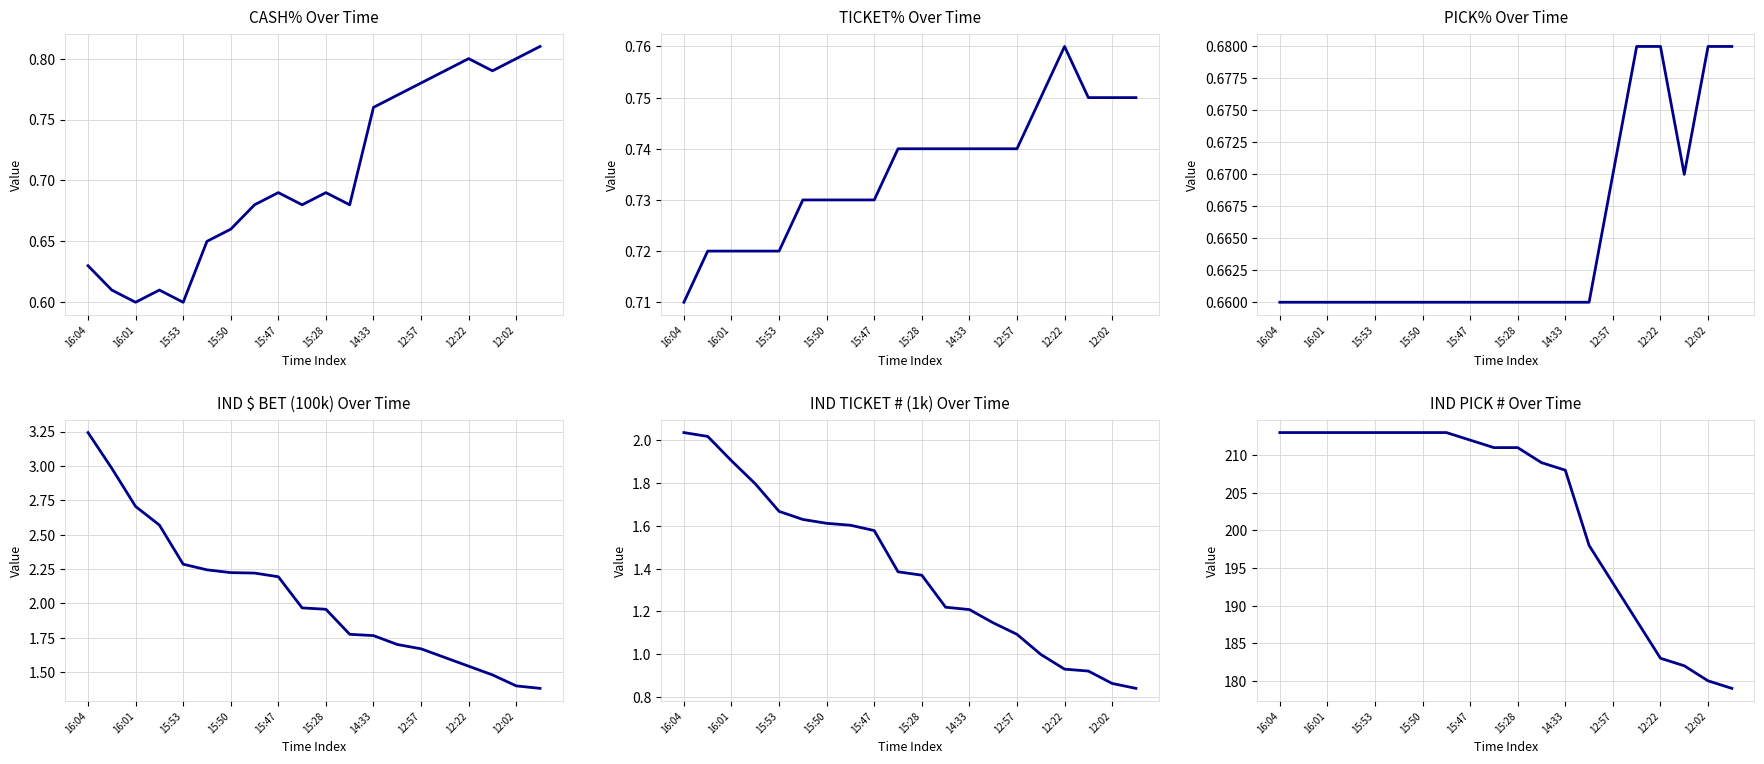

List the series in order of their peak value, lowest first.

PICK%, TICKET%, CASH%, IND TICKET # (1k), IND $ BET (100k), IND PICK #